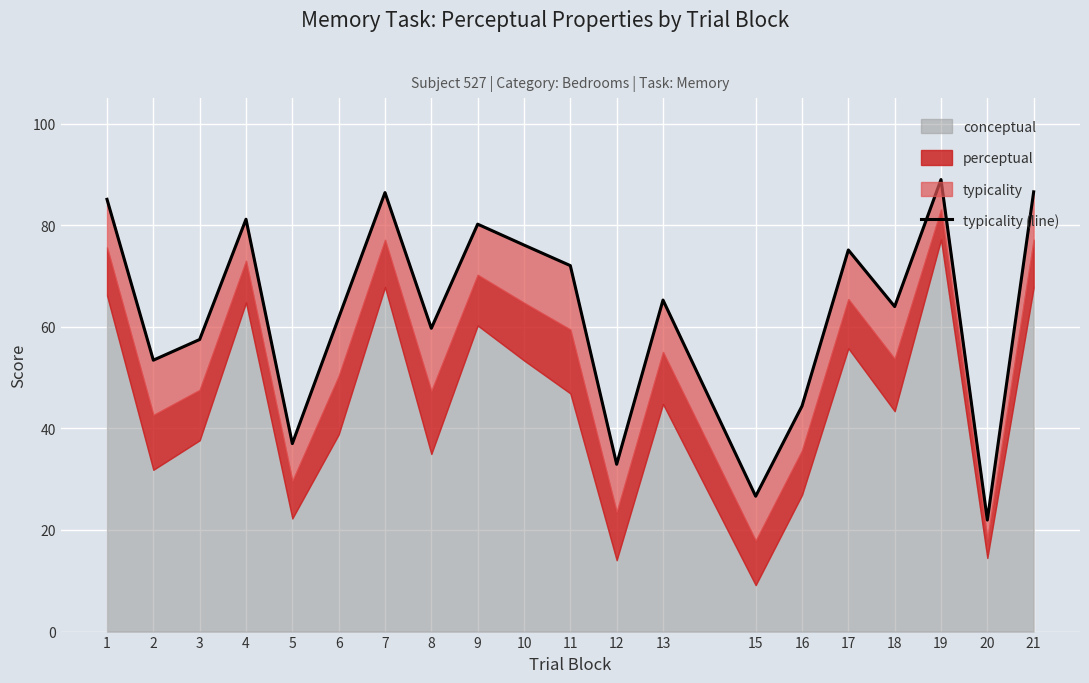

Which has a higher value, 5 or 6?

6